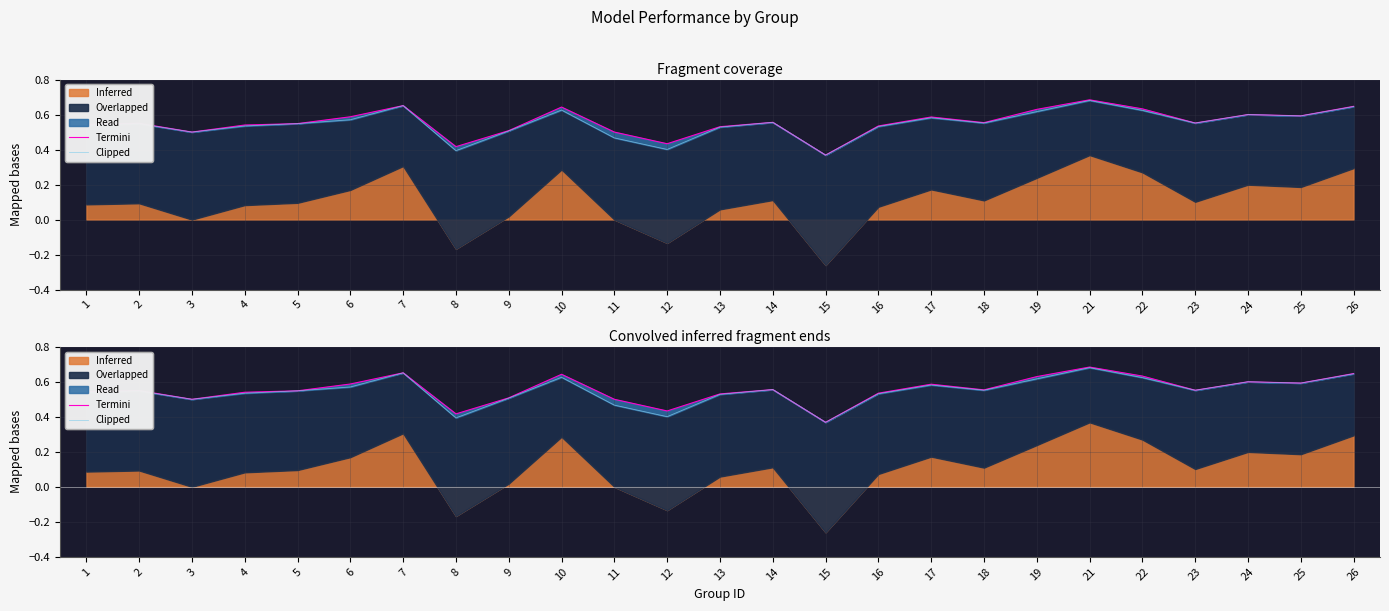

What is the total value across all series at 6?

1.2